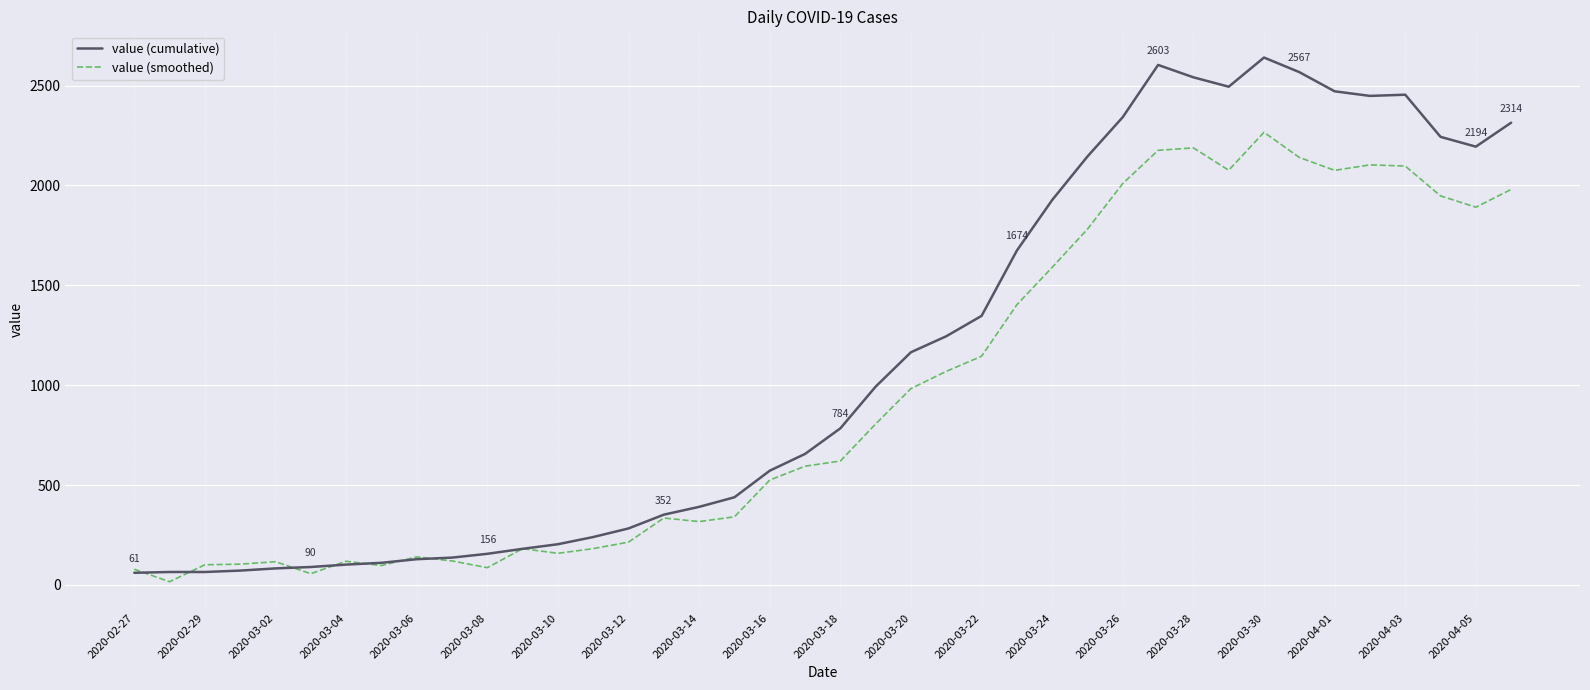

True or false: value (smoothed) and value (cumulative) intersect in this chart.

True